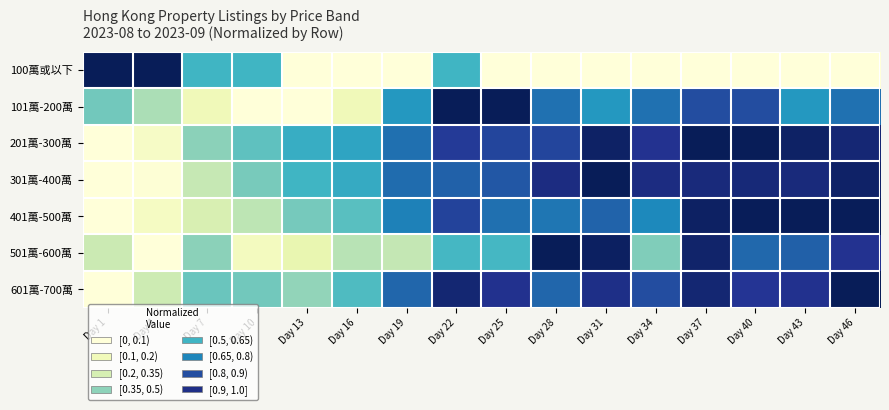

Reading right to left, extract all data points from this chart.

100萬或以下: Day 46=0.0	Day 43=0.0	Day 40=0.0	Day 37=0.0	Day 34=0.0	Day 31=0.0	Day 28=0.0	Day 25=0.0	Day 22=0.5	Day 19=0.0	Day 16=0.0	Day 13=0.0	Day 10=0.5	Day 7=0.5	Day 4=1.0	Day 1=1.0
101萬-200萬: Day 46=0.7	Day 43=0.6	Day 40=0.8	Day 37=0.8	Day 34=0.7	Day 31=0.6	Day 28=0.7	Day 25=1.0	Day 22=1.0	Day 19=0.6	Day 16=0.1	Day 13=0.0	Day 10=0.0	Day 7=0.1	Day 4=0.3	Day 1=0.4
201萬-300萬: Day 46=0.9	Day 43=1.0	Day 40=1.0	Day 37=1.0	Day 34=0.9	Day 31=1.0	Day 28=0.8	Day 25=0.8	Day 22=0.9	Day 19=0.7	Day 16=0.6	Day 13=0.5	Day 10=0.4	Day 7=0.4	Day 4=0.1	Day 1=0.0
301萬-400萬: Day 46=1.0	Day 43=0.9	Day 40=0.9	Day 37=0.9	Day 34=0.9	Day 31=1.0	Day 28=0.9	Day 25=0.8	Day 22=0.7	Day 19=0.7	Day 16=0.5	Day 13=0.5	Day 10=0.4	Day 7=0.3	Day 4=0.0	Day 1=0.0
401萬-500萬: Day 46=1.0	Day 43=1.0	Day 40=1.0	Day 37=1.0	Day 34=0.6	Day 31=0.7	Day 28=0.7	Day 25=0.7	Day 22=0.8	Day 19=0.7	Day 16=0.5	Day 13=0.4	Day 10=0.3	Day 7=0.2	Day 4=0.1	Day 1=0.0
501萬-600萬: Day 46=0.9	Day 43=0.7	Day 40=0.7	Day 37=1.0	Day 34=0.4	Day 31=1.0	Day 28=1.0	Day 25=0.5	Day 22=0.5	Day 19=0.3	Day 16=0.3	Day 13=0.1	Day 10=0.1	Day 7=0.4	Day 4=0.0	Day 1=0.2
601萬-700萬: Day 46=1.0	Day 43=0.9	Day 40=0.9	Day 37=0.9	Day 34=0.8	Day 31=0.9	Day 28=0.7	Day 25=0.9	Day 22=0.9	Day 19=0.7	Day 16=0.5	Day 13=0.3	Day 10=0.4	Day 7=0.4	Day 4=0.2	Day 1=0.0